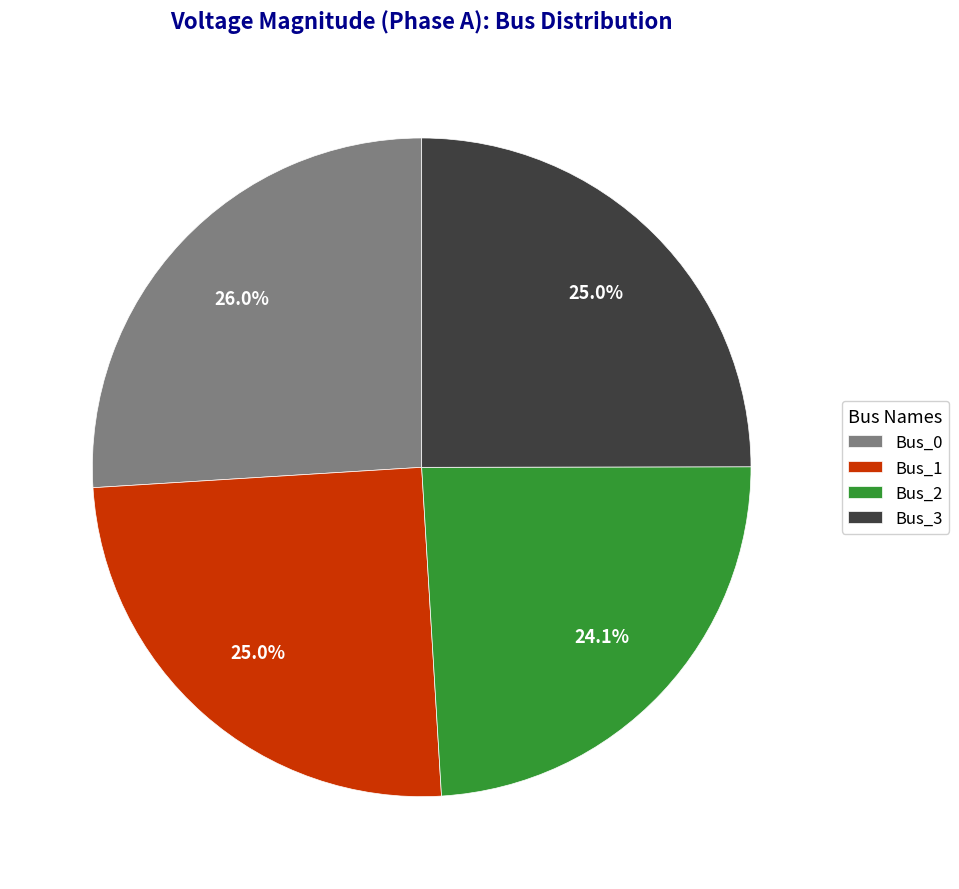

Combined, do Bus_2 and Bus_3 account for over 50%?

No